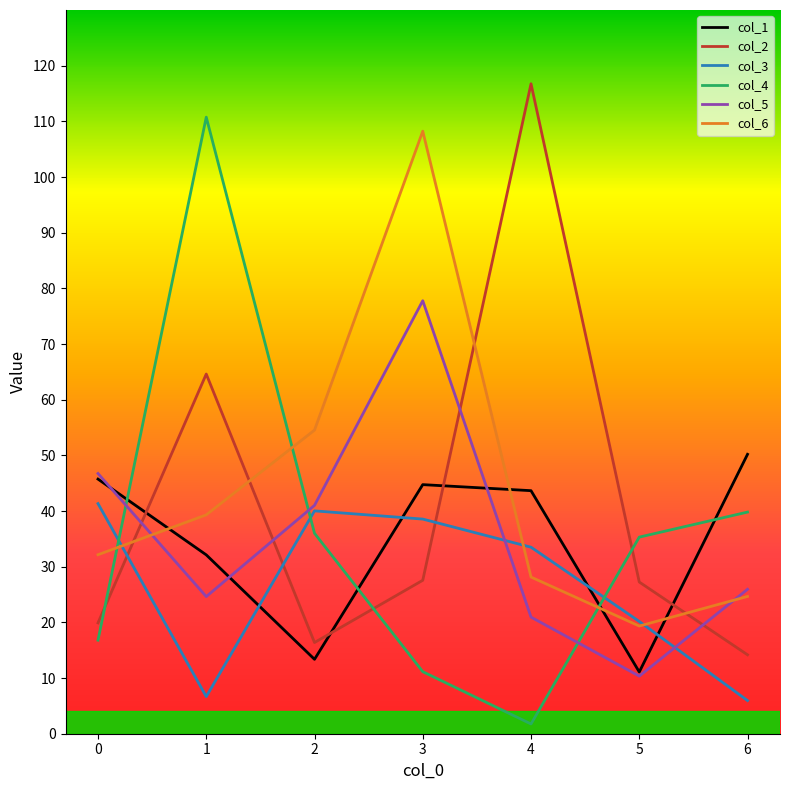

What is the total value across all series at 6?

160.7